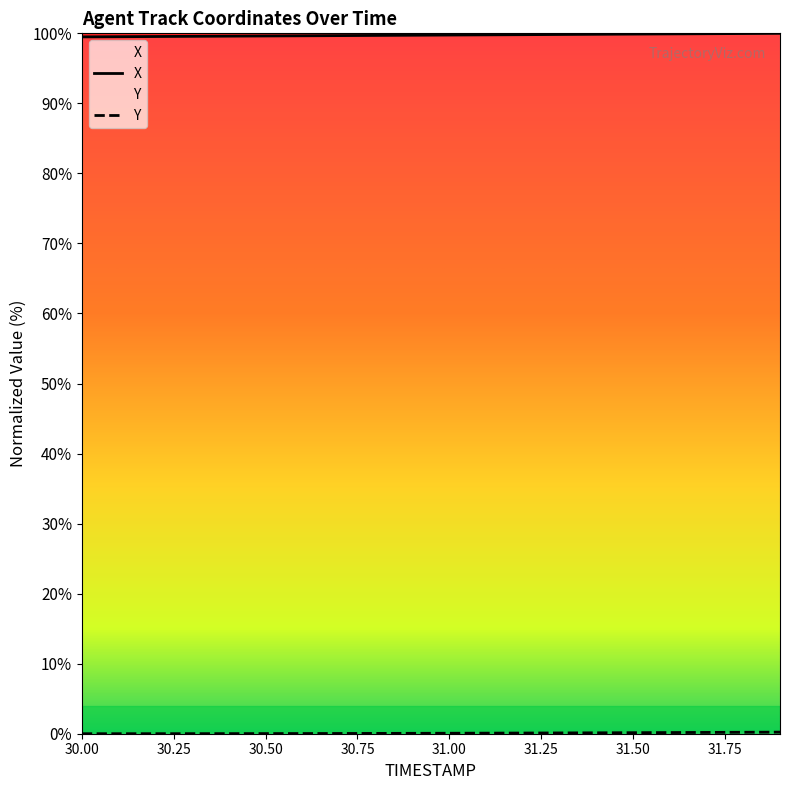

What is the highest value of the X series?

100.0